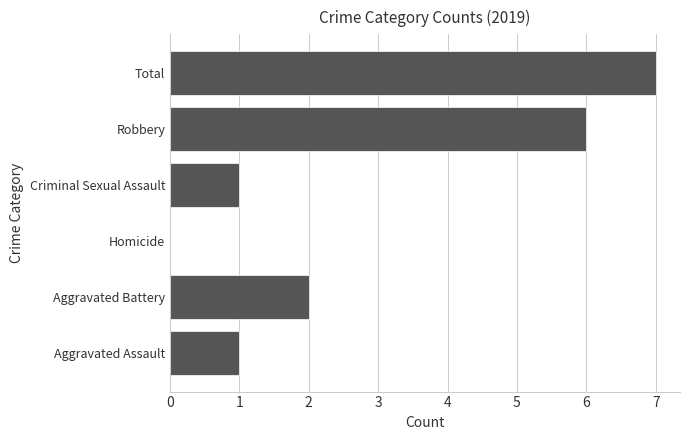

What is the sum of all values?

17